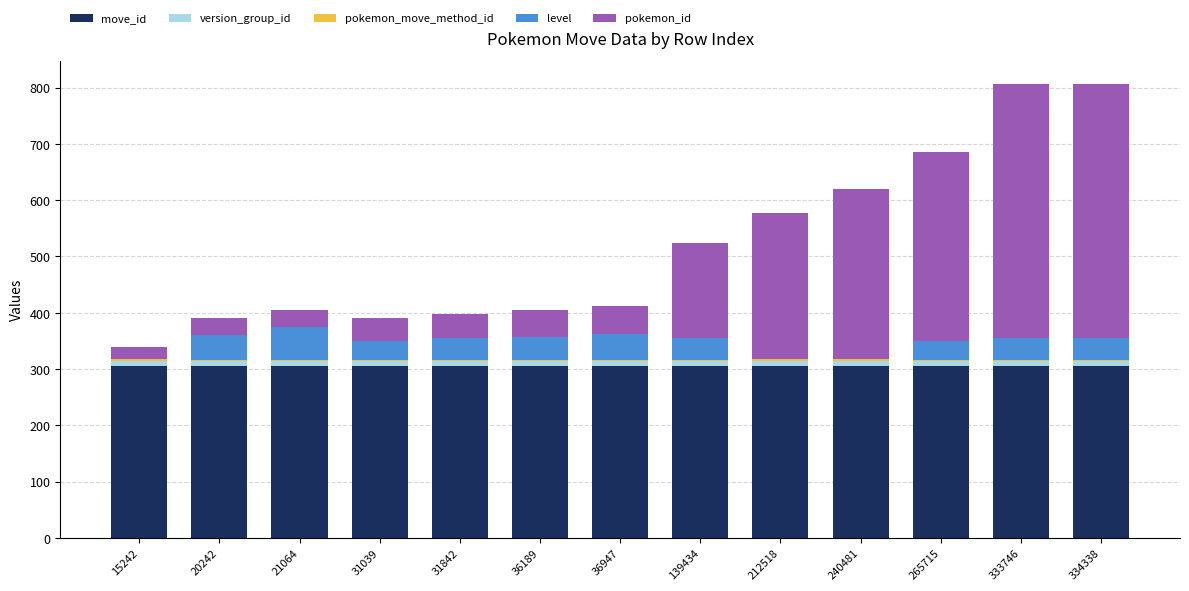

What is the total value across all series at 20242?

390